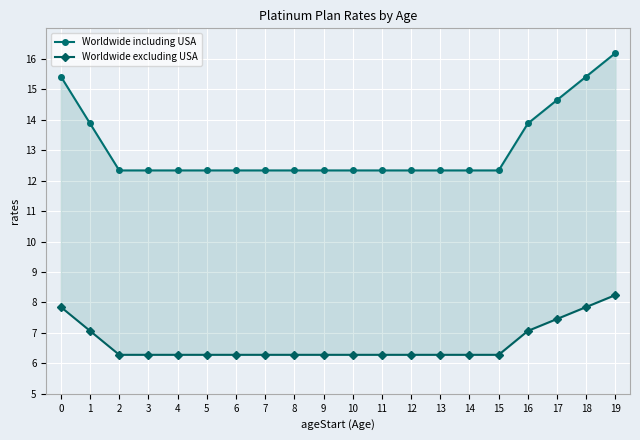

Which series has the widest spread of values?

Worldwide including USA